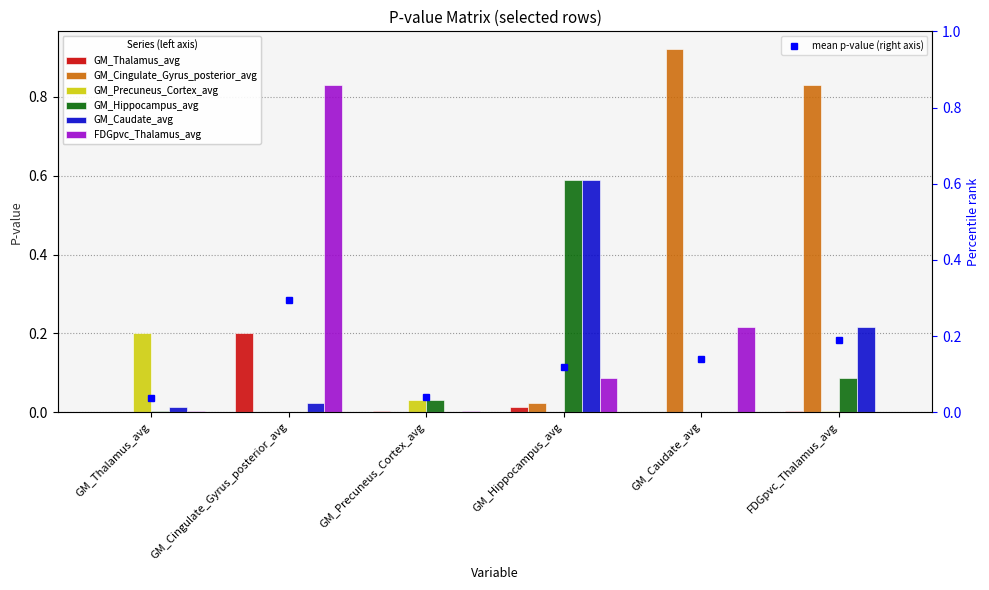

What is the difference between the second highest and second lowest values in the FDGpvc_Thalamus_avg series?

0.2